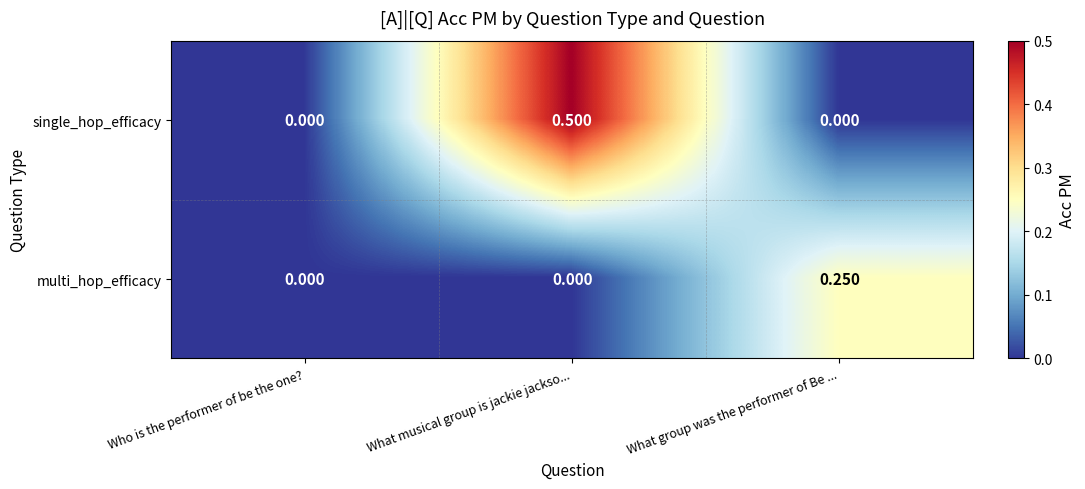

Rank the series by their average value, from highest to lowest.

single_hop_efficacy, multi_hop_efficacy